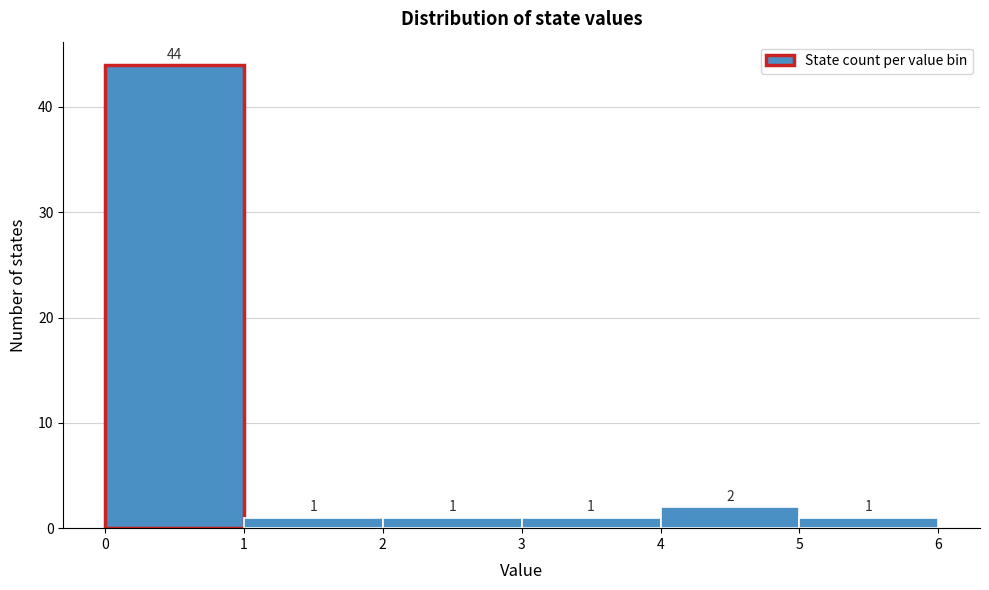

How tall is the bar that spans 5 to 6 on the x-axis?

1